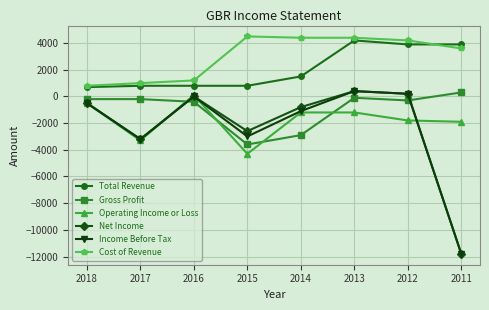

How many values in the Income Before Tax series exceed -500?

3